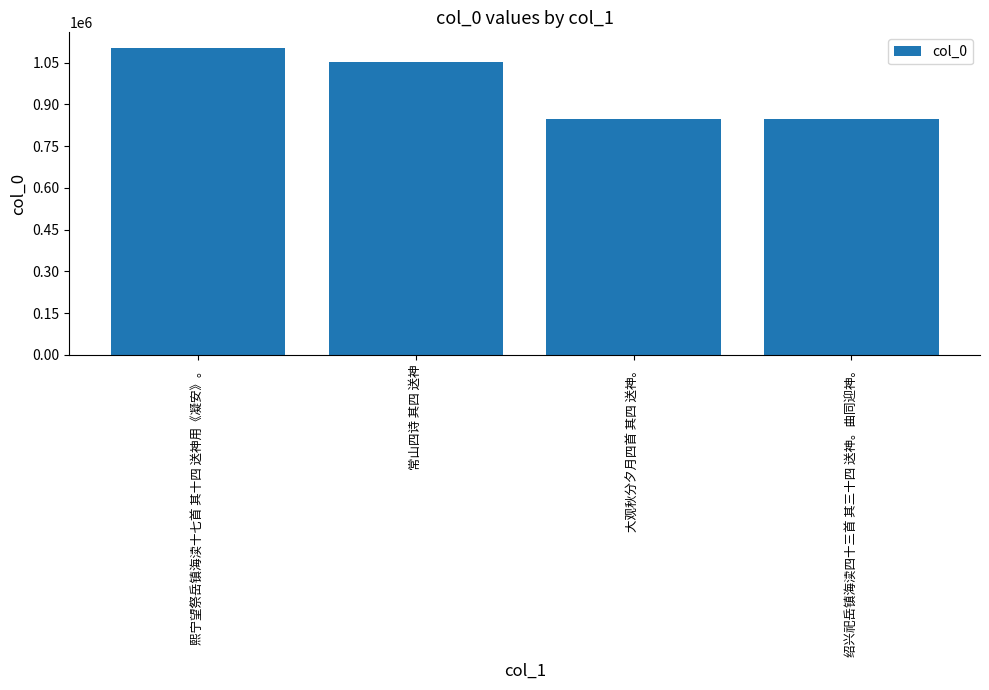

At which label does the data first exceed 1053796?

熙宁望祭岳镇海渎十七首 其十四 送神用《凝安》。